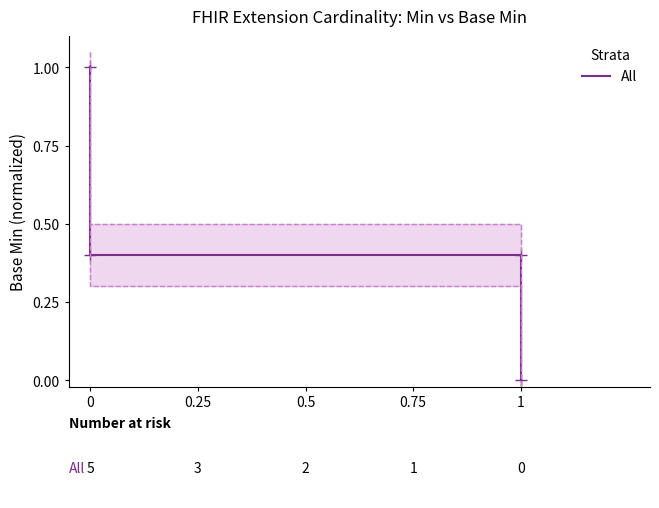

What is the sum of the values at 0 and 1?

1.4